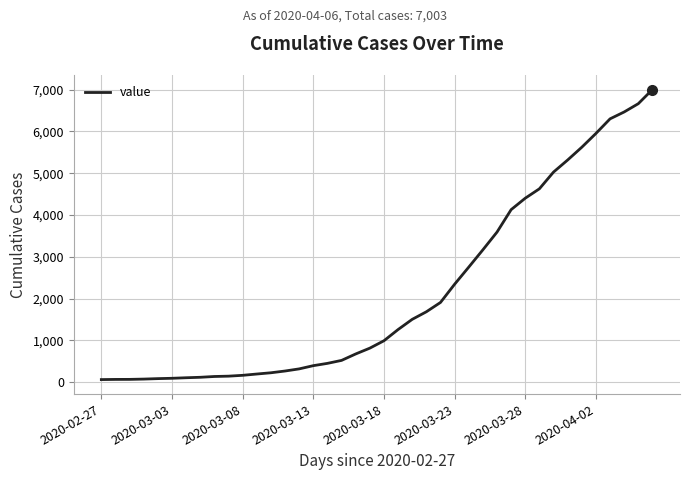

Does the chart display data point markers on the line(s)?

No